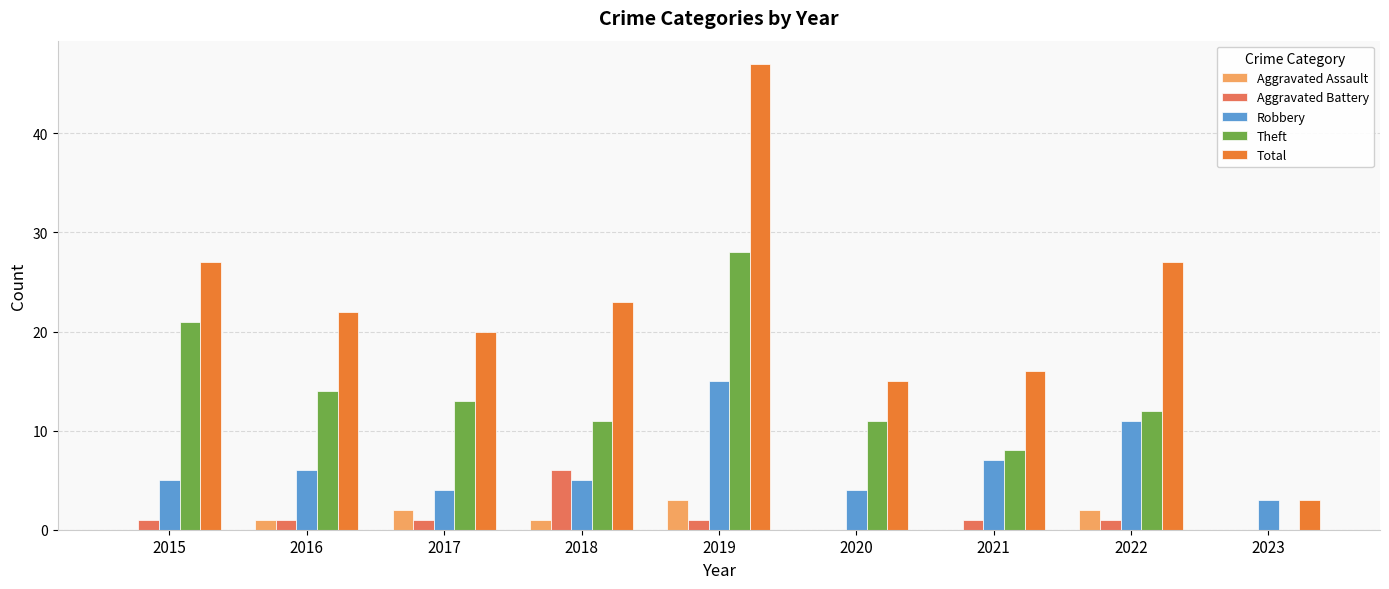

What is the sum of the Total values at 2023 and 2022?

30